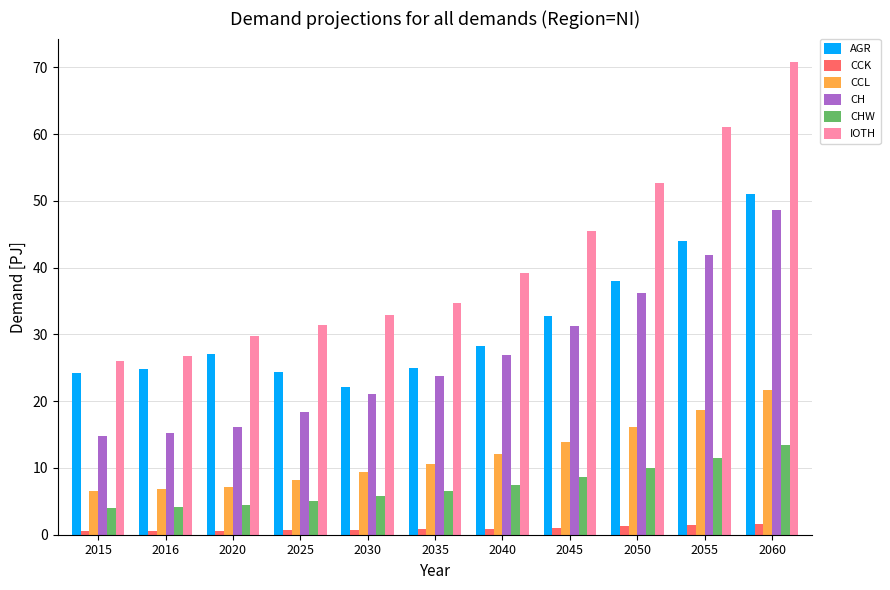

What is the maximum value shown in the chart?

70.8